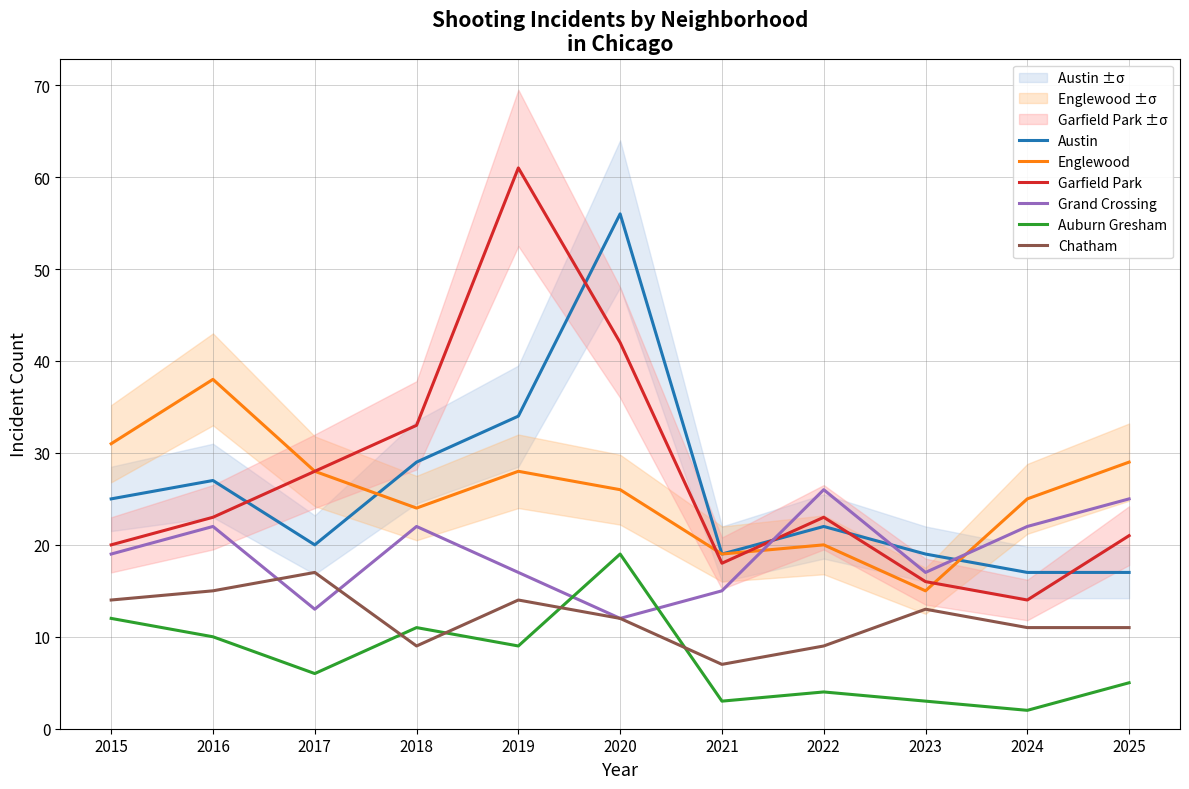

How many interior local peaks does the Auburn Gresham series have?

3